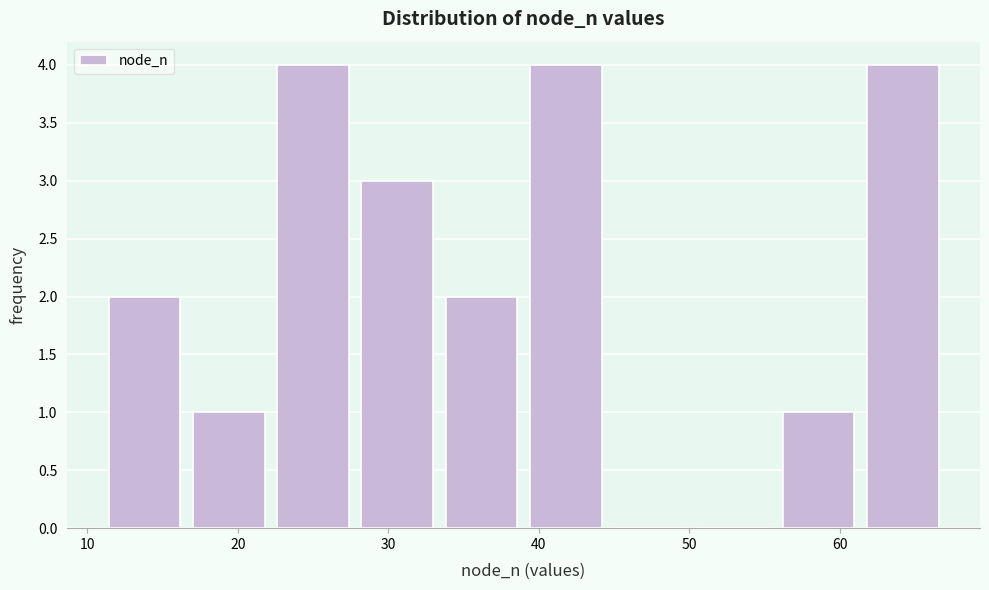

Reading left to right, transcribe this chart: for each bar, give the range it covers on the x-axis and its height. Neither the bar edges nor the heights are printed on the chart, so give them approximately, as read against the axes.

11.0 to 16.6: 2
16.6 to 22.2: 1
22.2 to 27.8: 4
27.8 to 33.4: 3
33.4 to 39.0: 2
39.0 to 44.6: 4
44.6 to 50.2: 0
50.2 to 55.8: 0
55.8 to 61.4: 1
61.4 to 67.0: 4